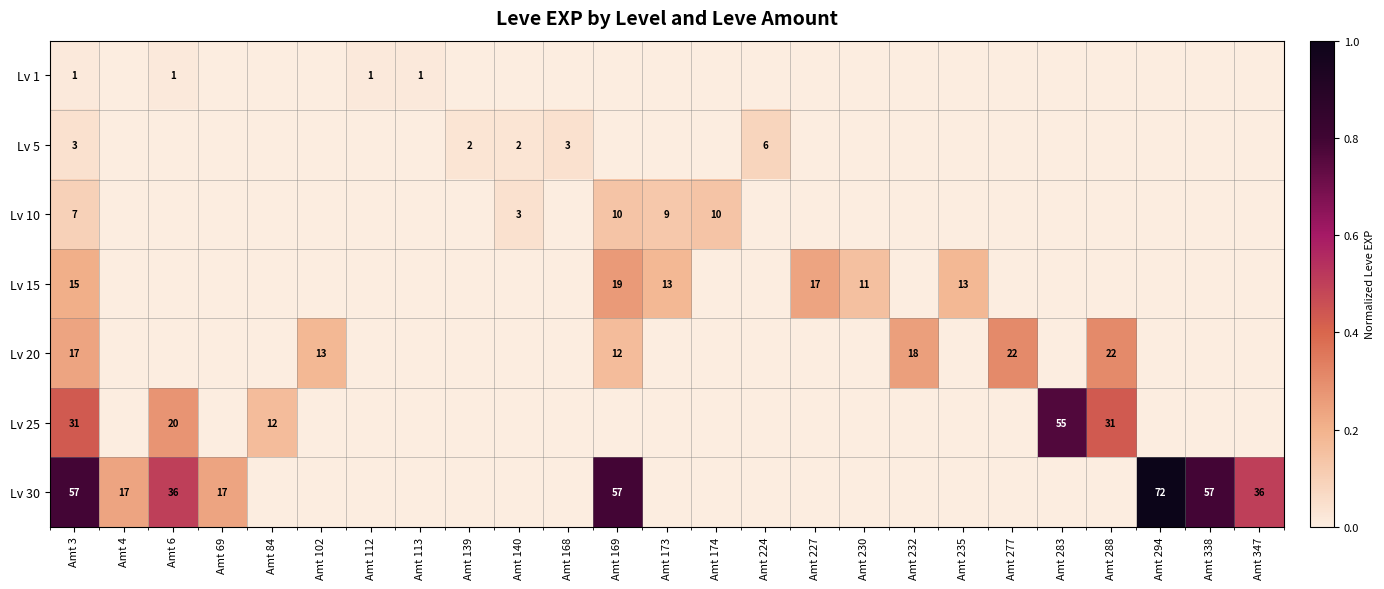

True or false: Lv 20 has a value of 32 at Amt 277.

False